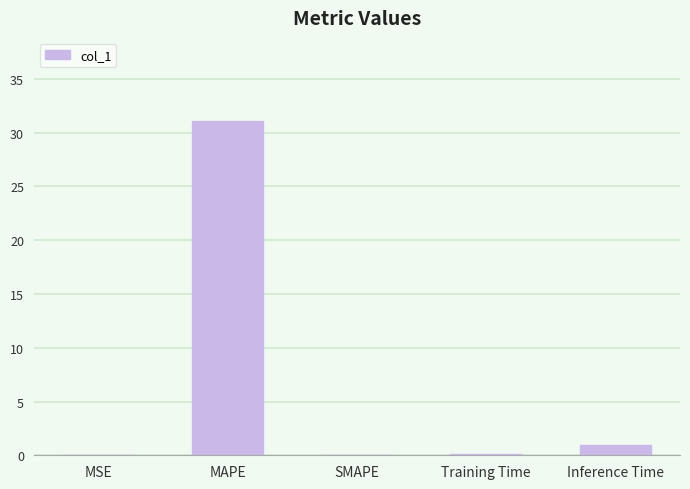

How many distinct data groups are displayed?

1